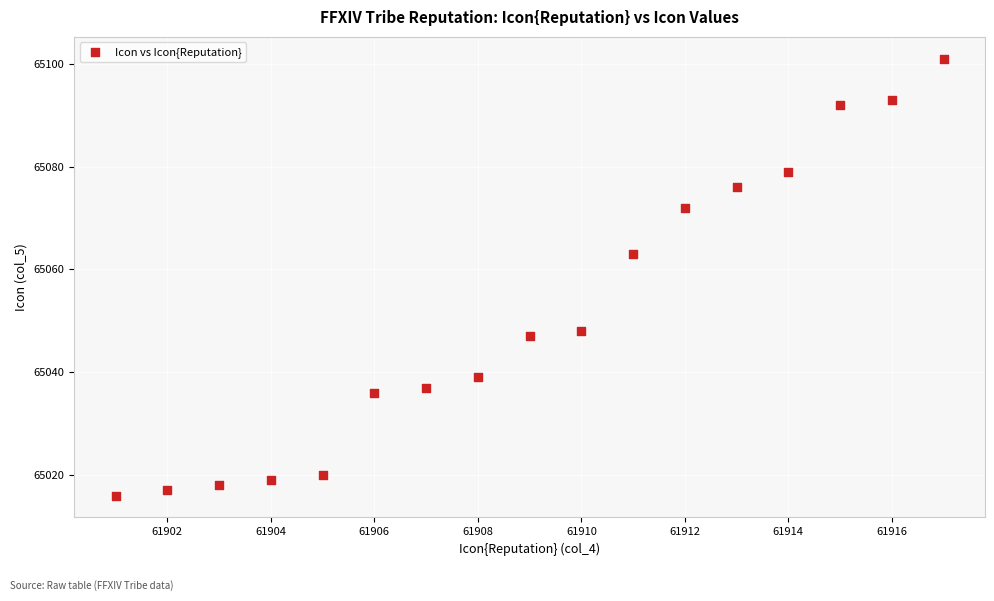

What is the range of X values (max minus min)?

16